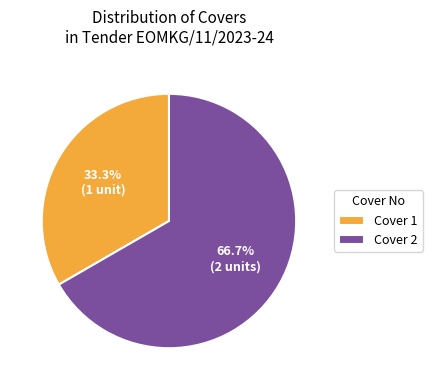

Do Cover 2 and Cover 1 together represent more than half of the pie?

Yes